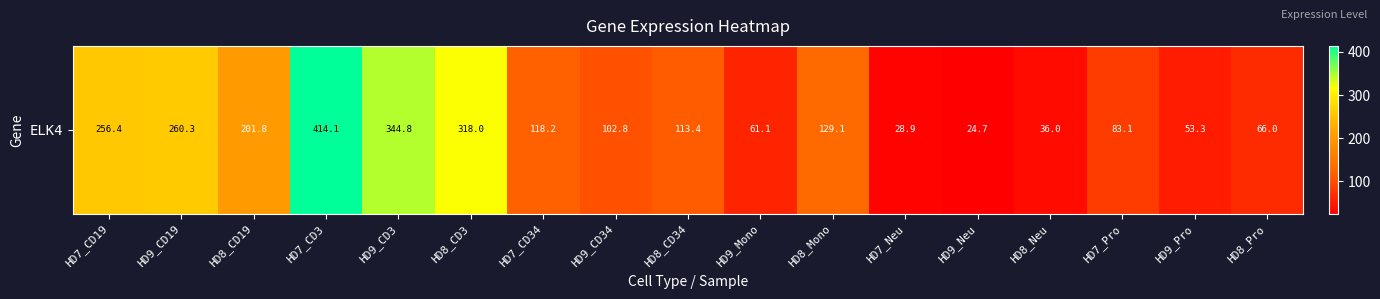

Count the number of categories in the chart.

17